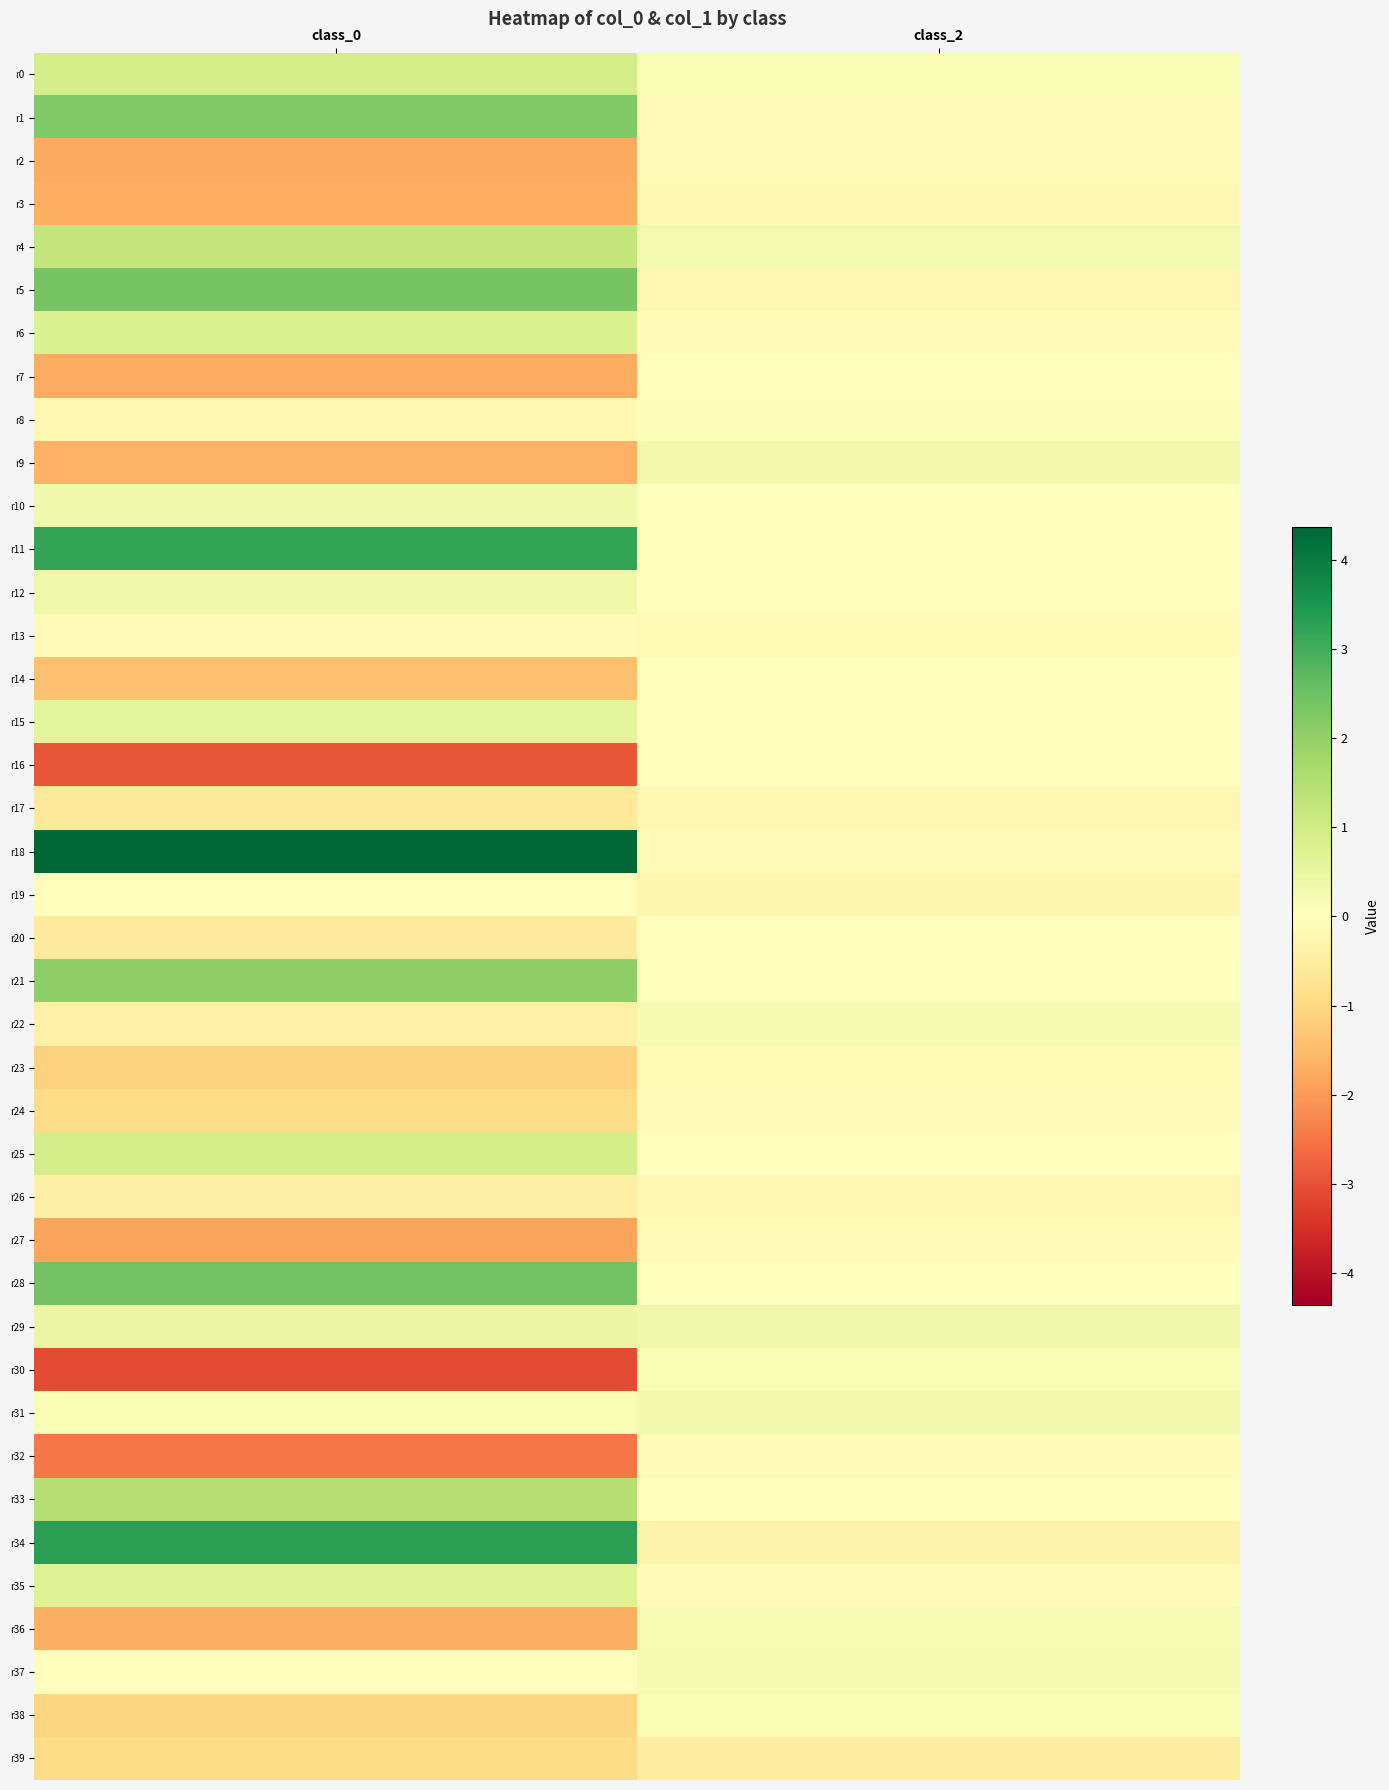

Reading left to right, what are all the values shown in this chart?

r0: class_0=0.9	class_2=0.1
r1: class_0=2.2	class_2=-0.1
r2: class_0=-1.8	class_2=-0.1
r3: class_0=-1.7	class_2=-0.2
r4: class_0=1.3	class_2=0.3
r5: class_0=2.4	class_2=-0.2
r6: class_0=0.8	class_2=-0.1
r7: class_0=-1.7	class_2=-0.1
r8: class_0=-0.2	class_2=0.1
r9: class_0=-1.7	class_2=0.3
r10: class_0=0.3	class_2=-0.0
r11: class_0=3.2	class_2=-0.1
r12: class_0=0.4	class_2=-0.1
r13: class_0=-0.1	class_2=-0.2
r14: class_0=-1.4	class_2=0.0
r15: class_0=0.6	class_2=0.0
r16: class_0=-2.9	class_2=-0.0
r17: class_0=-0.6	class_2=-0.2
r18: class_0=4.4	class_2=-0.1
r19: class_0=-0.1	class_2=-0.3
r20: class_0=-0.6	class_2=-0.0
r21: class_0=2.0	class_2=0.1
r22: class_0=-0.4	class_2=0.2
r23: class_0=-1.1	class_2=-0.1
r24: class_0=-1.0	class_2=-0.1
r25: class_0=0.9	class_2=0.0
r26: class_0=-0.4	class_2=-0.2
r27: class_0=-1.9	class_2=-0.1
r28: class_0=2.5	class_2=0.1
r29: class_0=0.4	class_2=0.4
r30: class_0=-3.1	class_2=0.1
r31: class_0=0.2	class_2=0.3
r32: class_0=-2.5	class_2=-0.1
r33: class_0=1.5	class_2=-0.0
r34: class_0=3.3	class_2=-0.3
r35: class_0=0.7	class_2=-0.1
r36: class_0=-1.7	class_2=0.2
r37: class_0=-0.1	class_2=0.2
r38: class_0=-1.0	class_2=0.1
r39: class_0=-1.0	class_2=-0.5